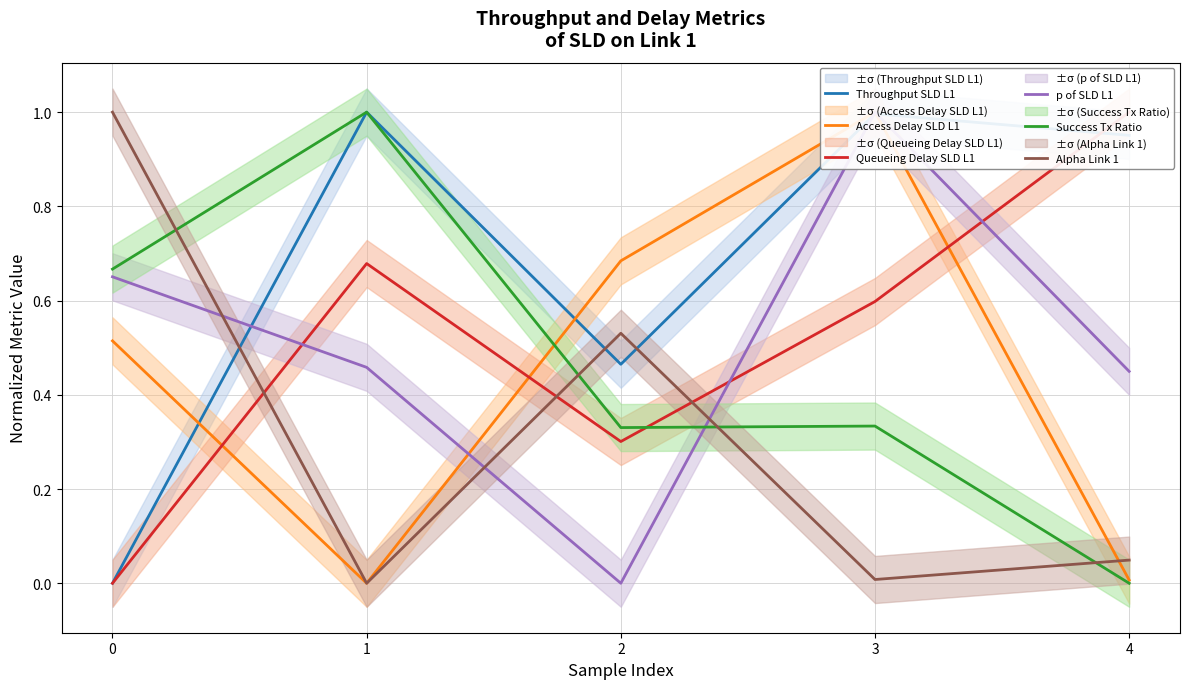

Reading left to right, list all the values displayed in this chart.

Throughput SLD L1: 0=0.0	1=1.0	2=0.5	3=1.0	4=1.0
Access Delay SLD L1: 0=0.5	1=0.0	2=0.7	3=1.0	4=0.0
Queueing Delay SLD L1: 0=0.0	1=0.7	2=0.3	3=0.6	4=1.0
p of SLD L1: 0=0.7	1=0.5	2=0.0	3=1.0	4=0.4
Success Tx Ratio: 0=0.7	1=1.0	2=0.3	3=0.3	4=0.0
Alpha Link 1: 0=1.0	1=0.0	2=0.5	3=0.0	4=0.0